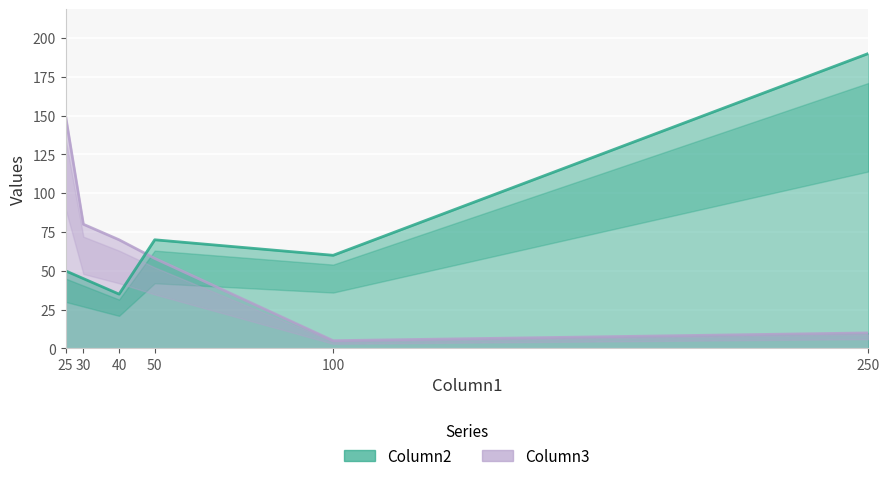

In Column2, how many points are higher than both neighbors (excluding endpoints)?

1